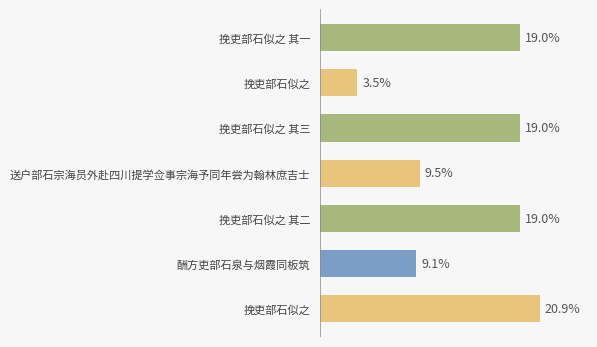

Does the chart contain any negative values?

No